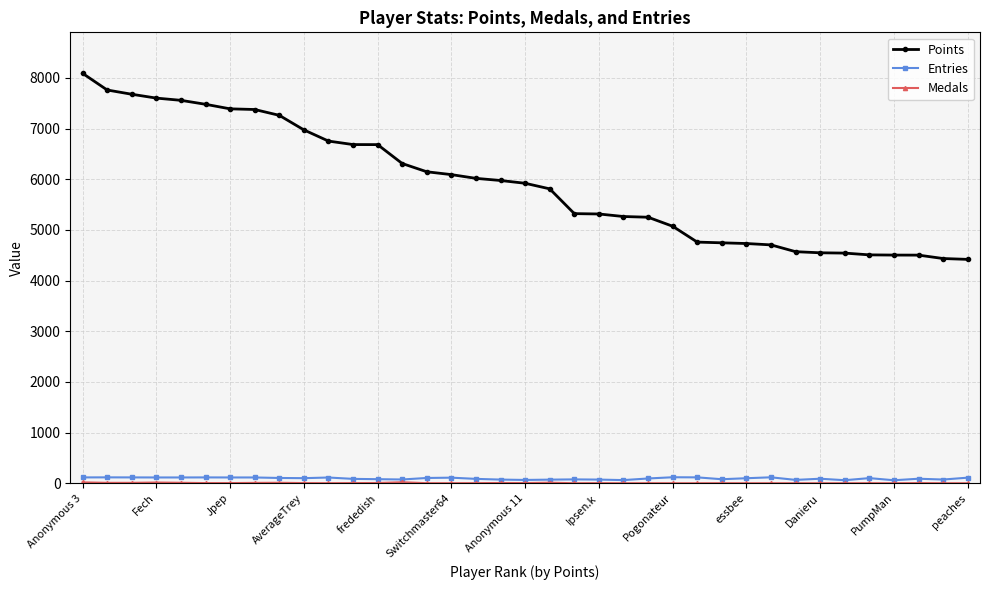

What is the maximum value shown in the chart?

8090